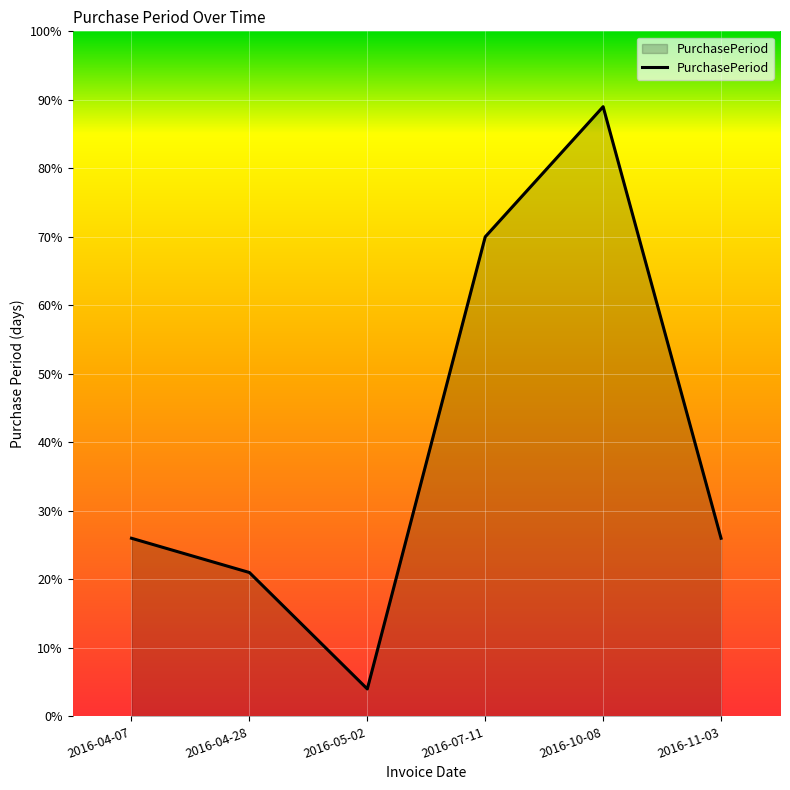

Which has a higher value, 2016-04-28 or 2016-10-08?

2016-10-08